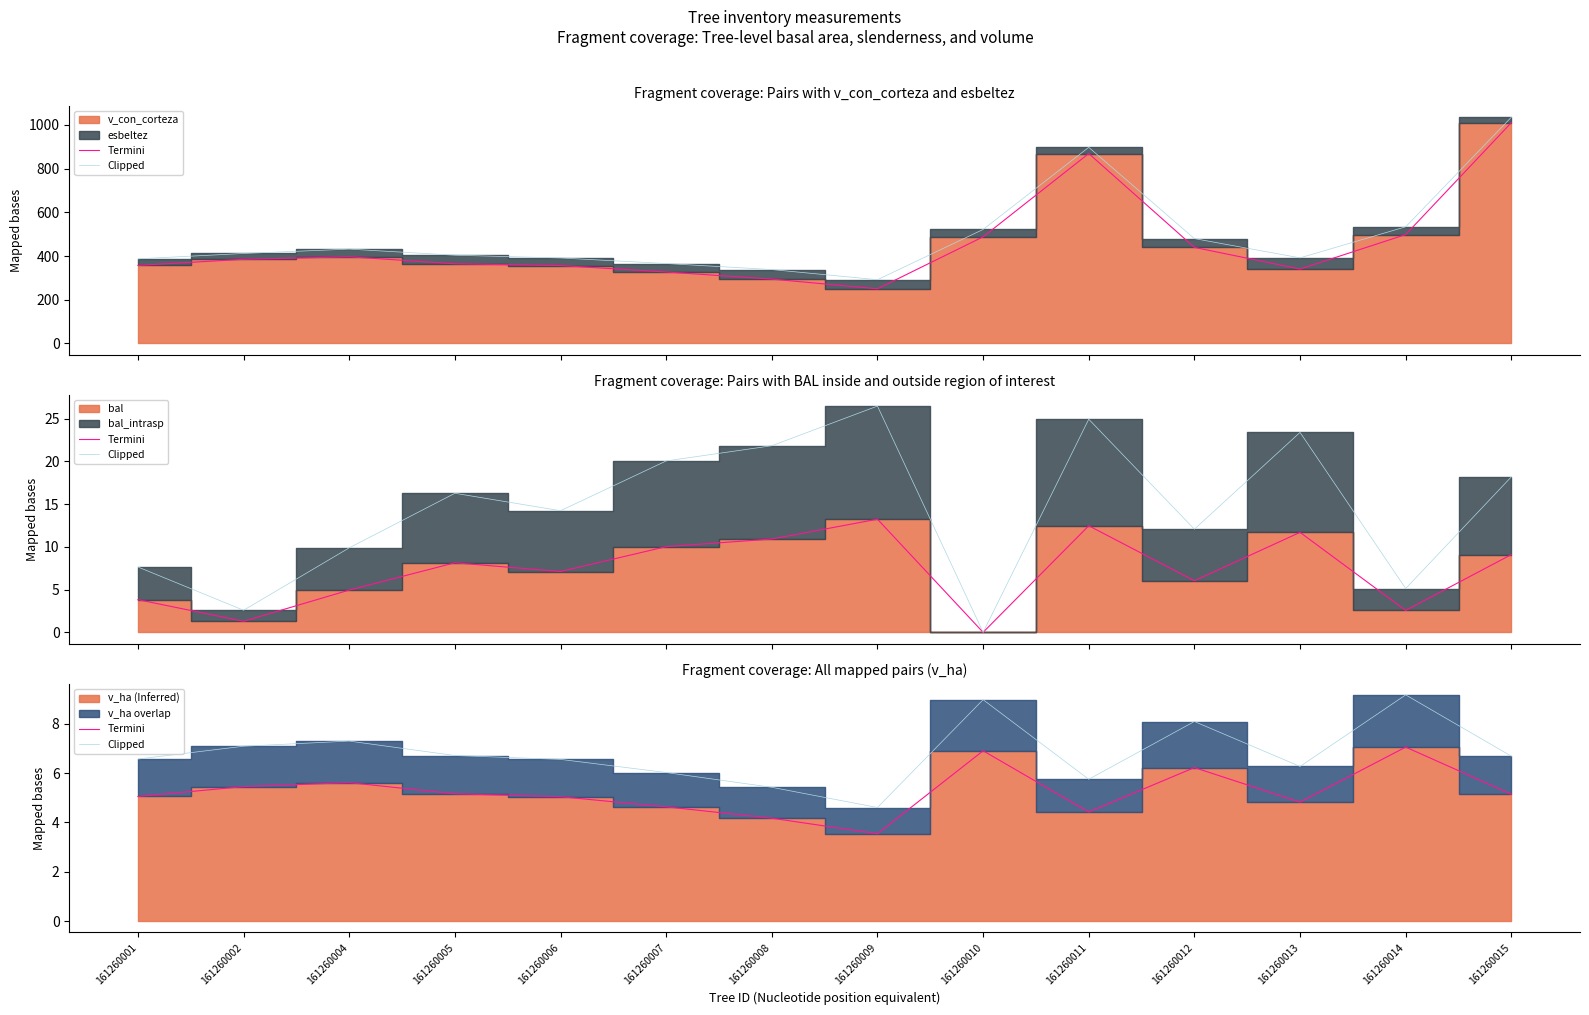

Rank the categories by Termini value from lowest to highest.

161260009, 161260008, 161260011, 161260007, 161260013, 161260006, 161260001, 161260015, 161260005, 161260002, 161260004, 161260012, 161260010, 161260014